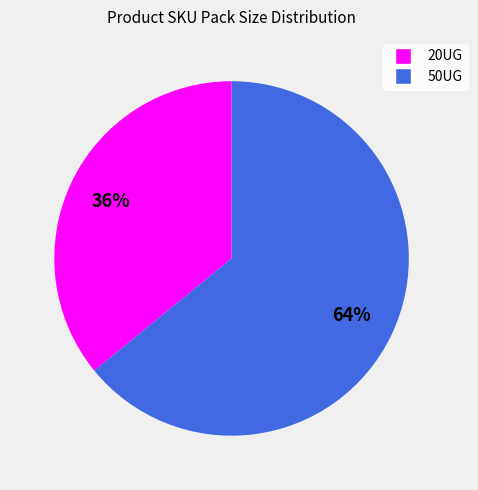

To the nearest percent, what portion does 20UG represent?

36%